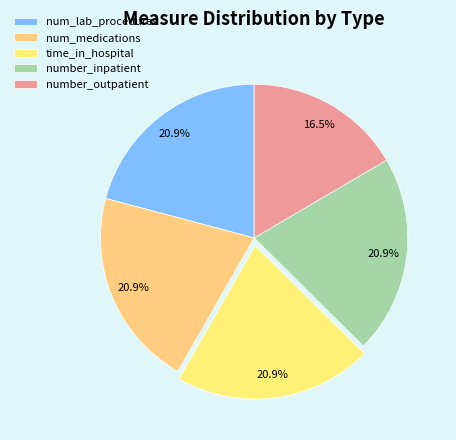

Does num_medications account for over 50% of the chart?

No